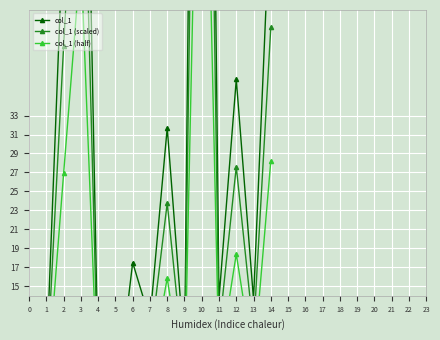

In col_1, how many points are lower than both neighbors (excluding endpoints)?

5